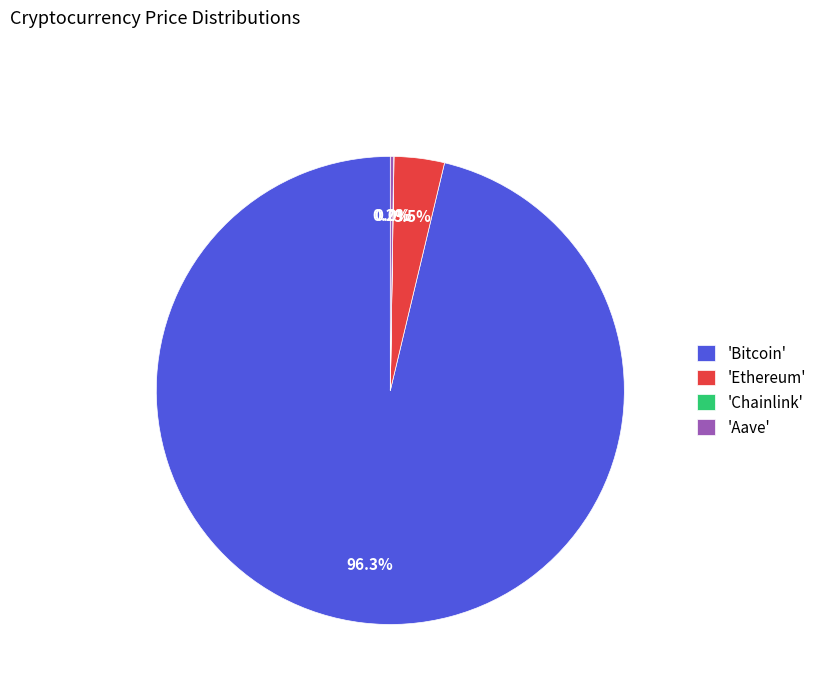

What is the largest slice in the pie chart?

'Bitcoin'